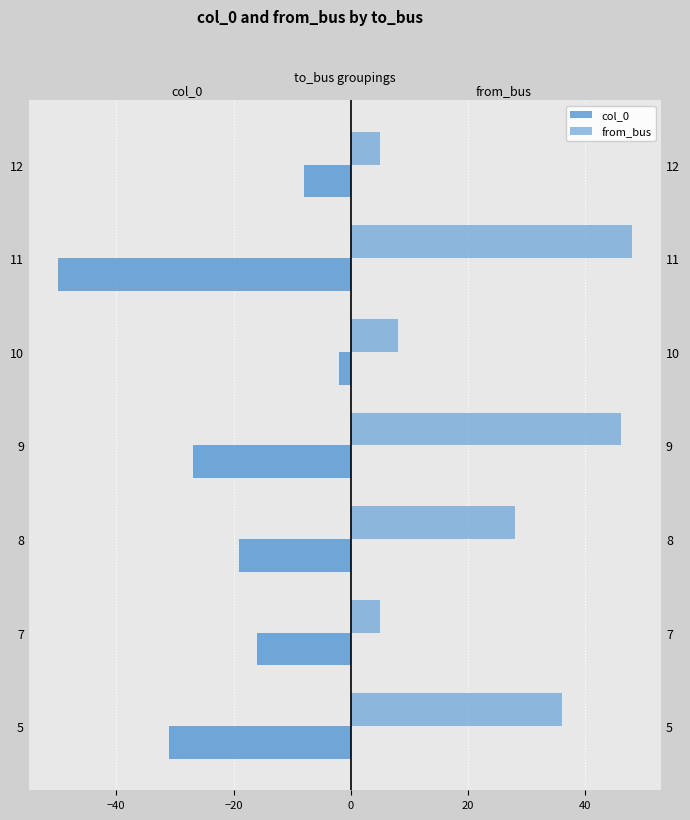

Which series has the widest spread of values?

col_0